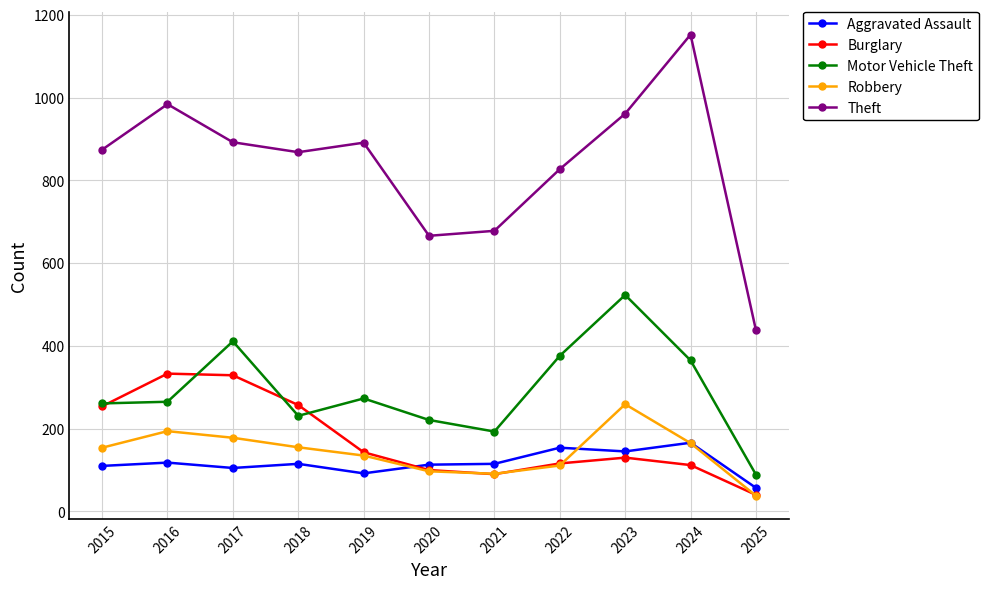

How many data points in Aggravated Assault are less than 115?

5